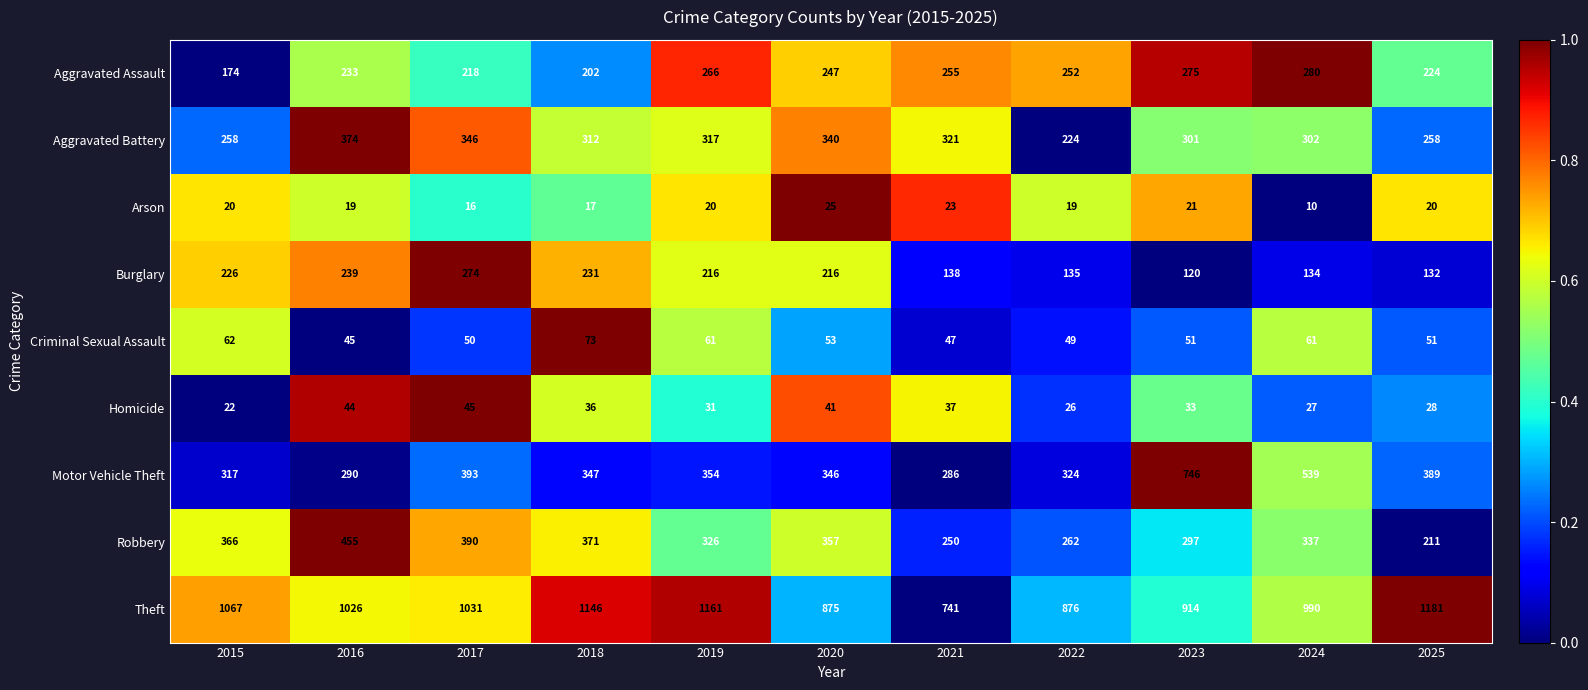

What is the sum of the Aggravated Battery values at 2023 and 2025?

559